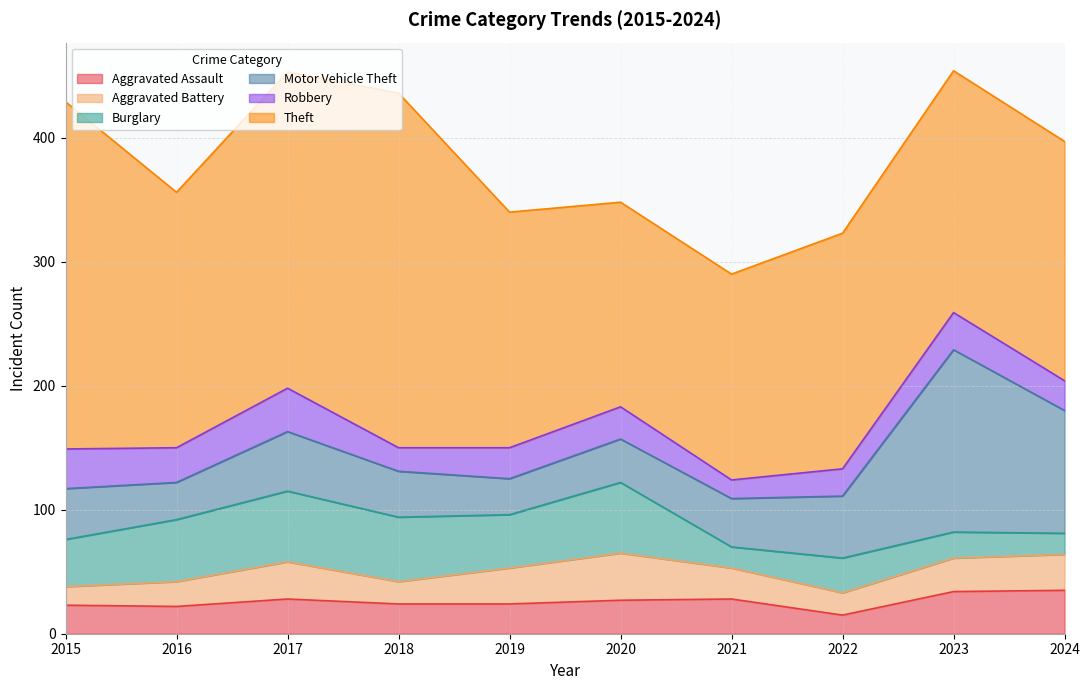

Is the value of Aggravated Battery at 2020 greater than the value of Aggravated Assault at 2016?

Yes